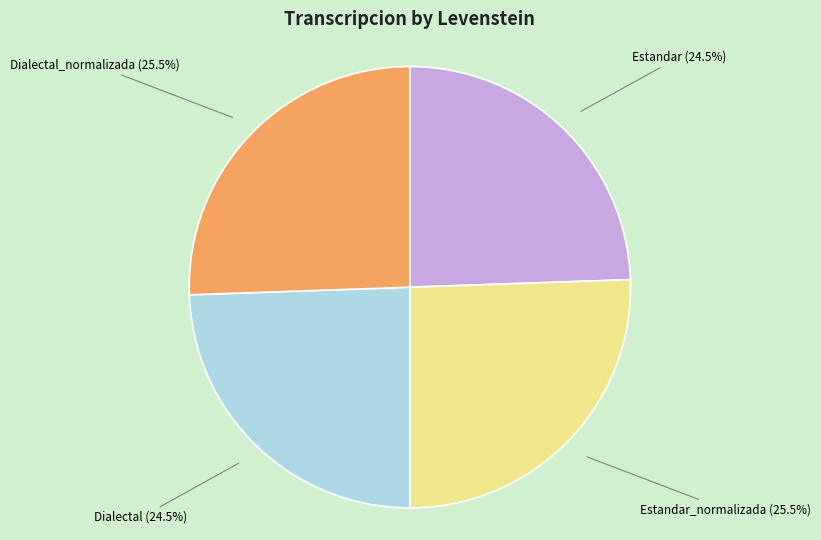

Between Dialectal and Dialectal_normalizada, which is larger?

Dialectal_normalizada